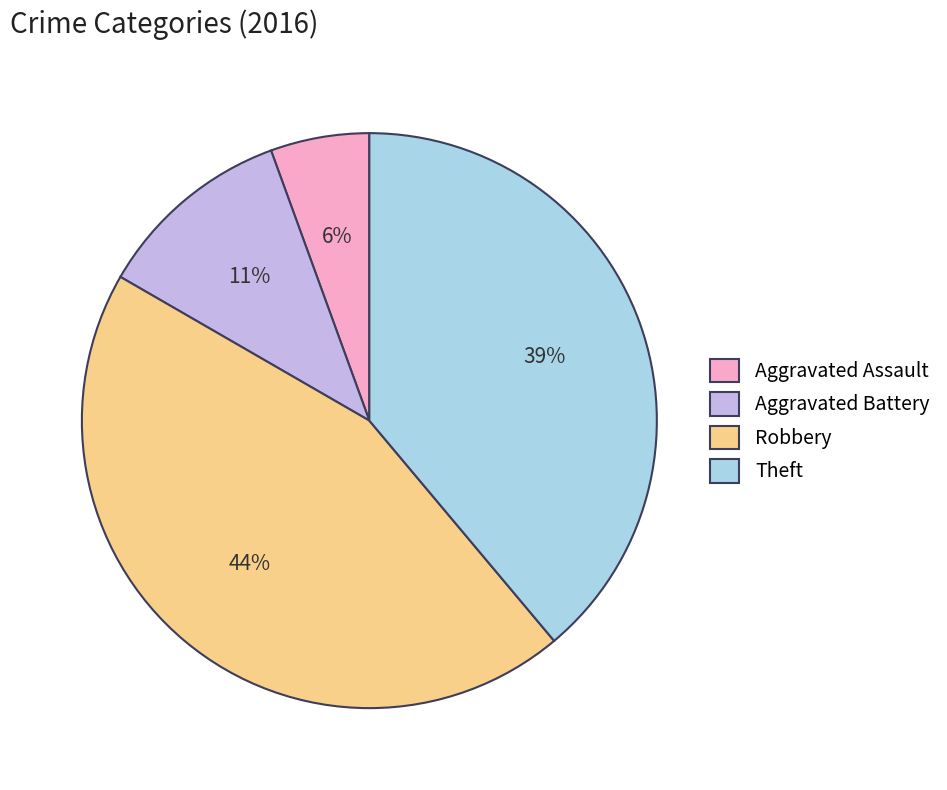

What is the largest slice in the pie chart?

Robbery